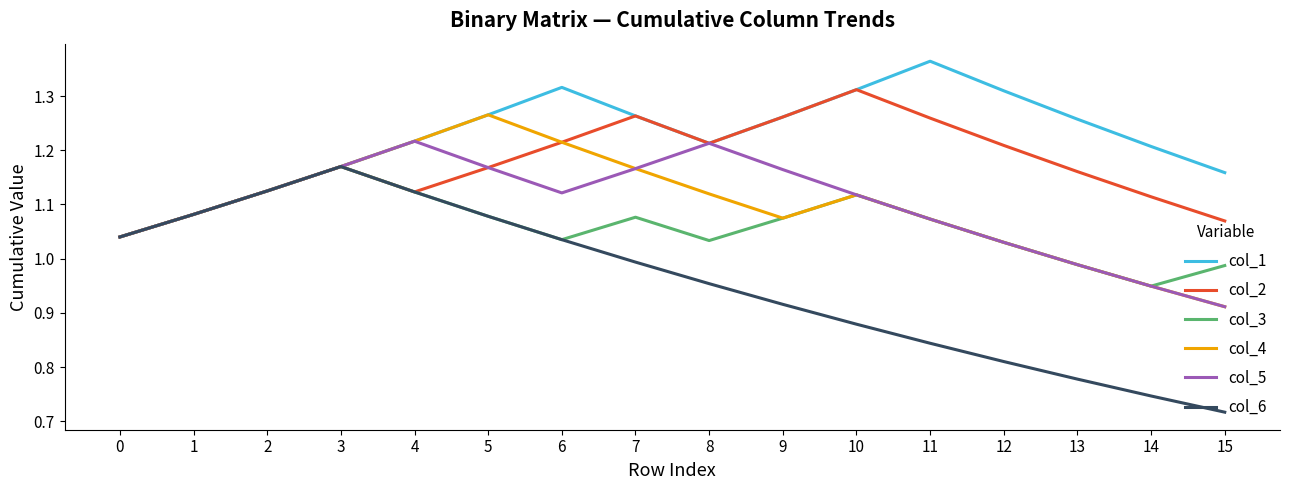

What is the total value across all series at 11?

6.7